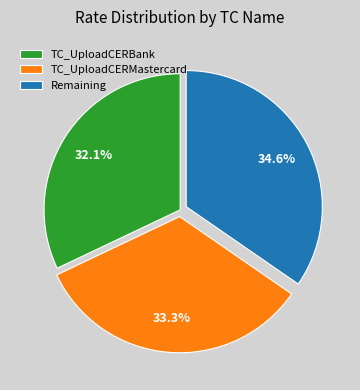

Does TC_UploadCERMastercard represent more than half of the total?

No